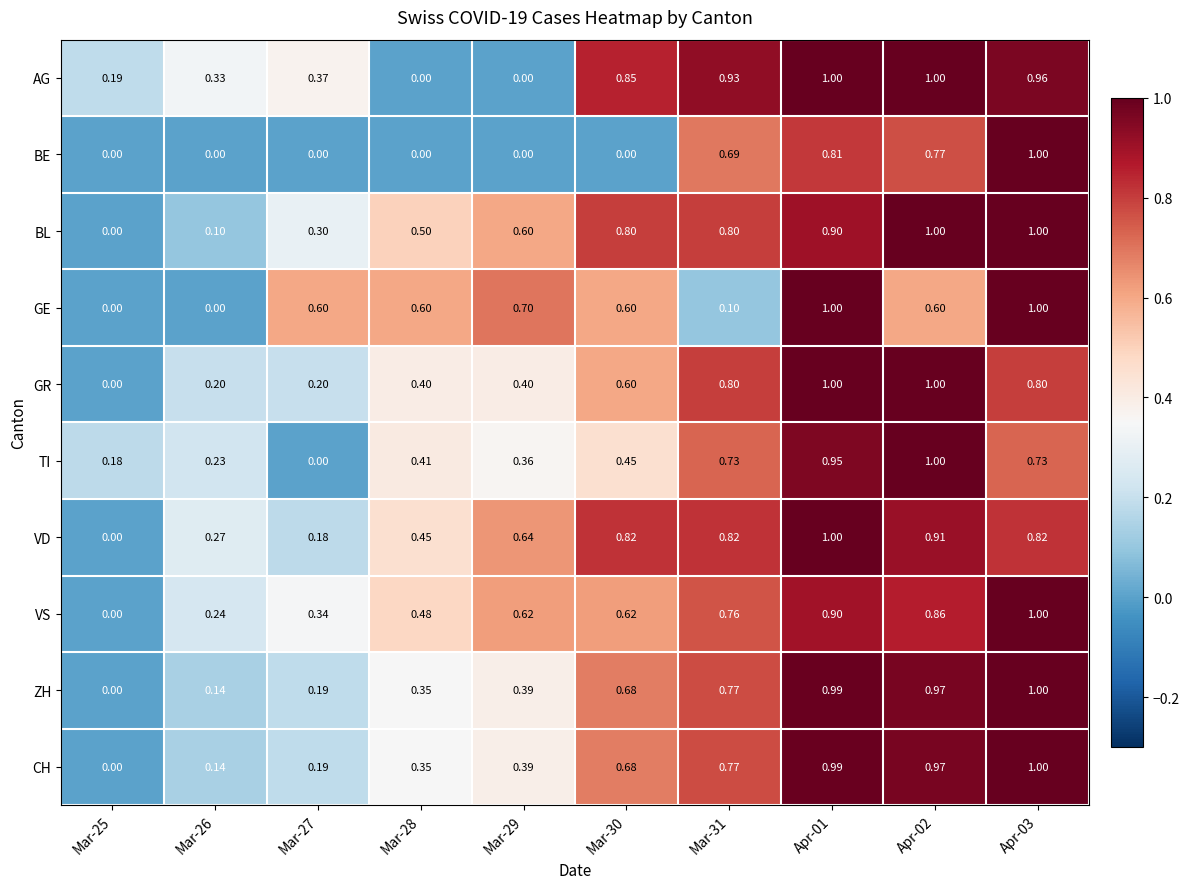

Is the value of AG at Mar-28 greater than the value of BL at Mar-30?

No